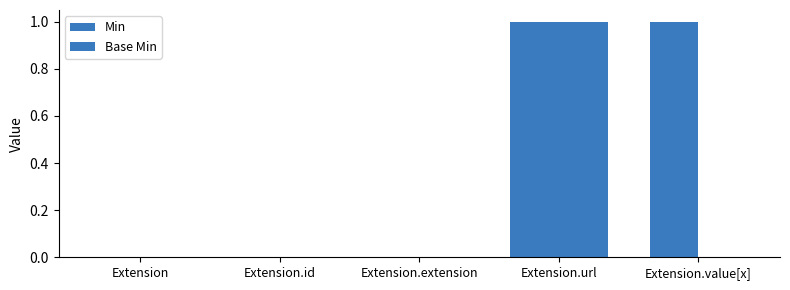

Does the chart contain stacked bars?

No